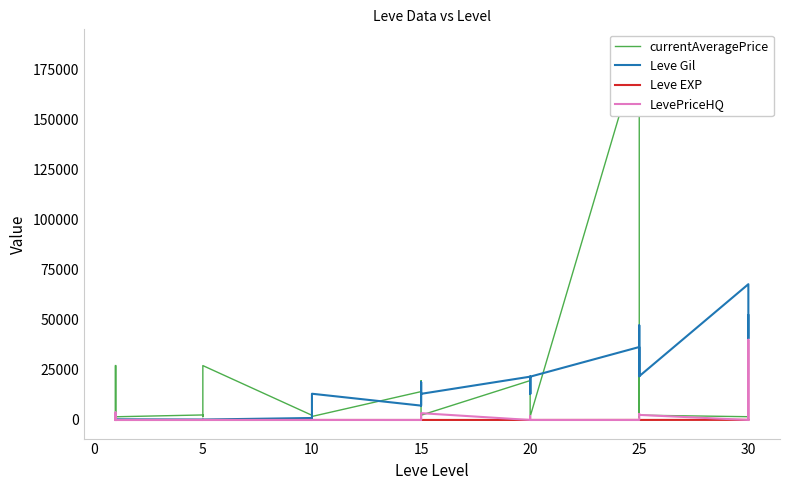

Which series has the largest range (max minus min)?

currentAveragePrice